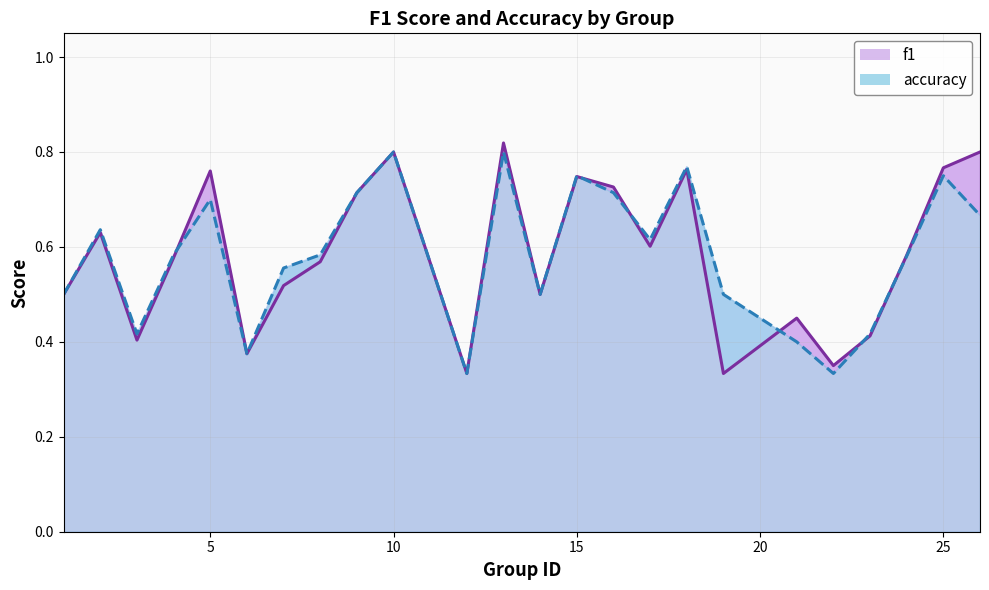

At which category is the sum across all series the highest?

13